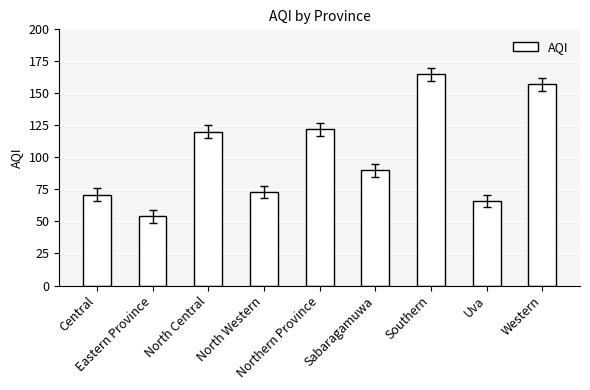

What is the change in value from Northern Province to Western?

+35